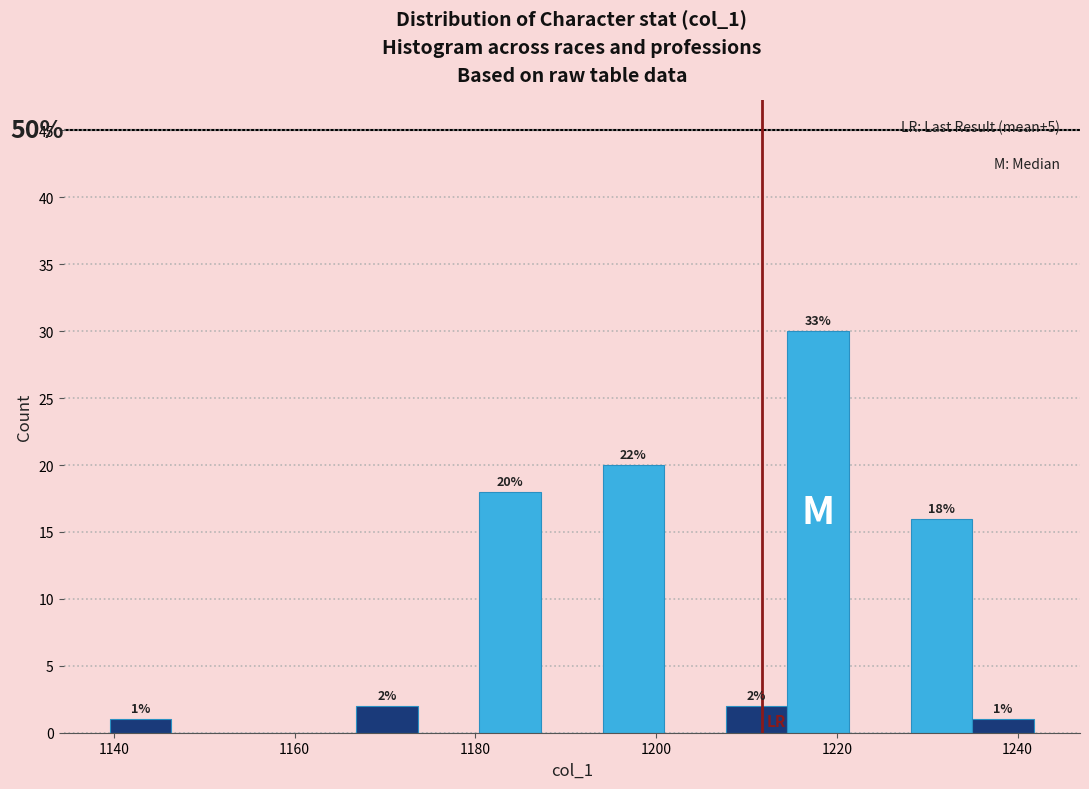

Read against the x-axis, roughly where is the centre of the tallest bar?

1218